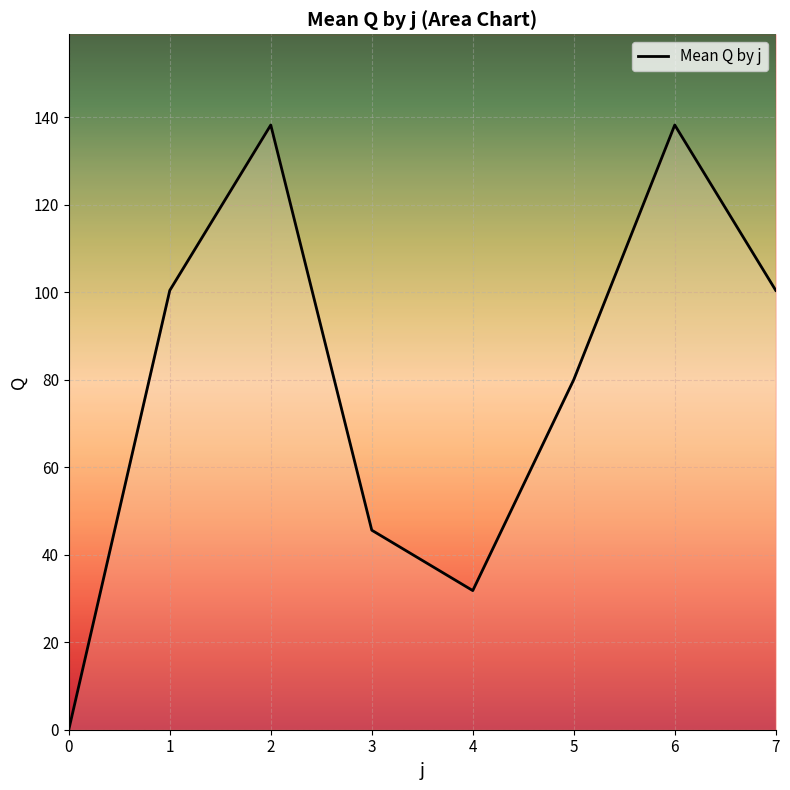

Rank the categories by value from highest to lowest.

2, 6, 1, 7, 5, 3, 4, 0